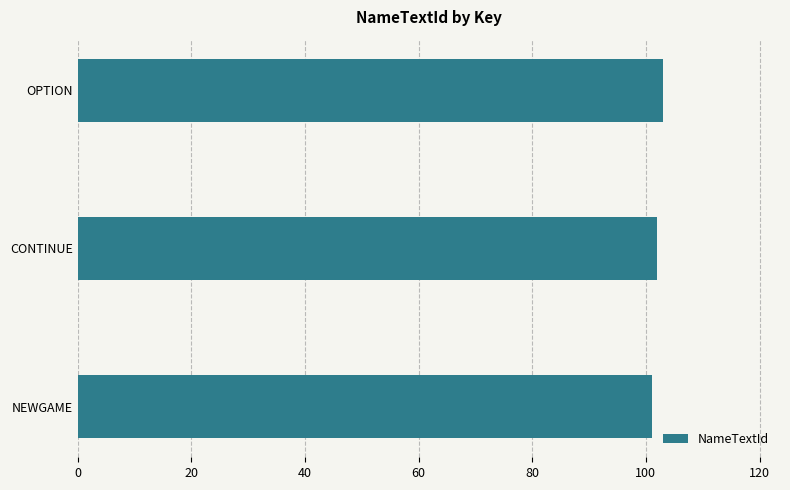

What is the sum of all values?

306